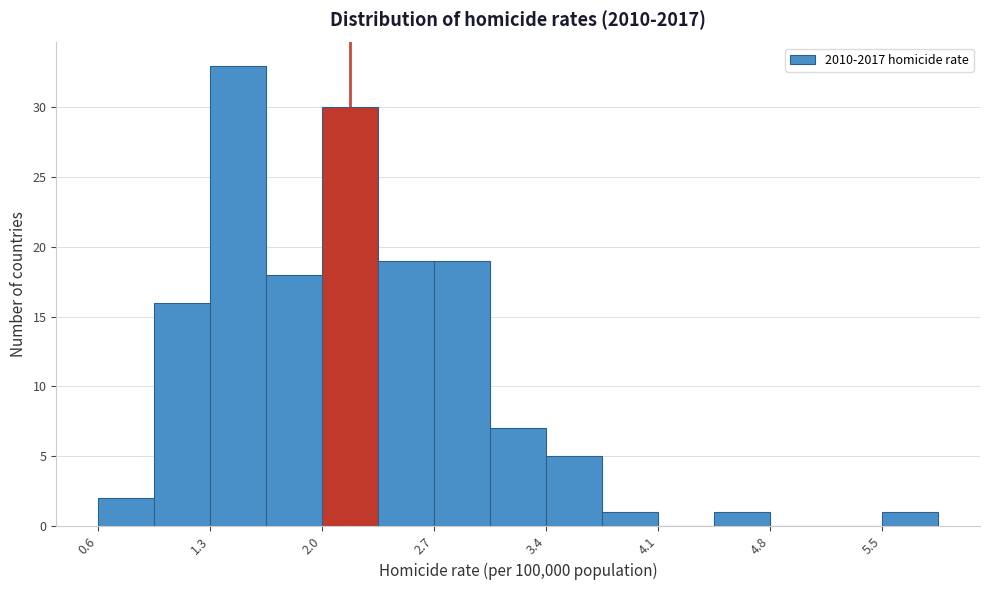

Around what value on the x-axis is the tallest bar? Give the approximate position of its centre, as read against the axis.

1.5